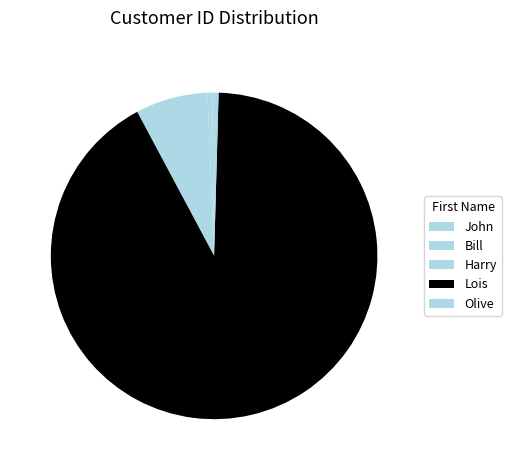

To the nearest percent, what is the difference between the largest and smallest slice percentages?

92%